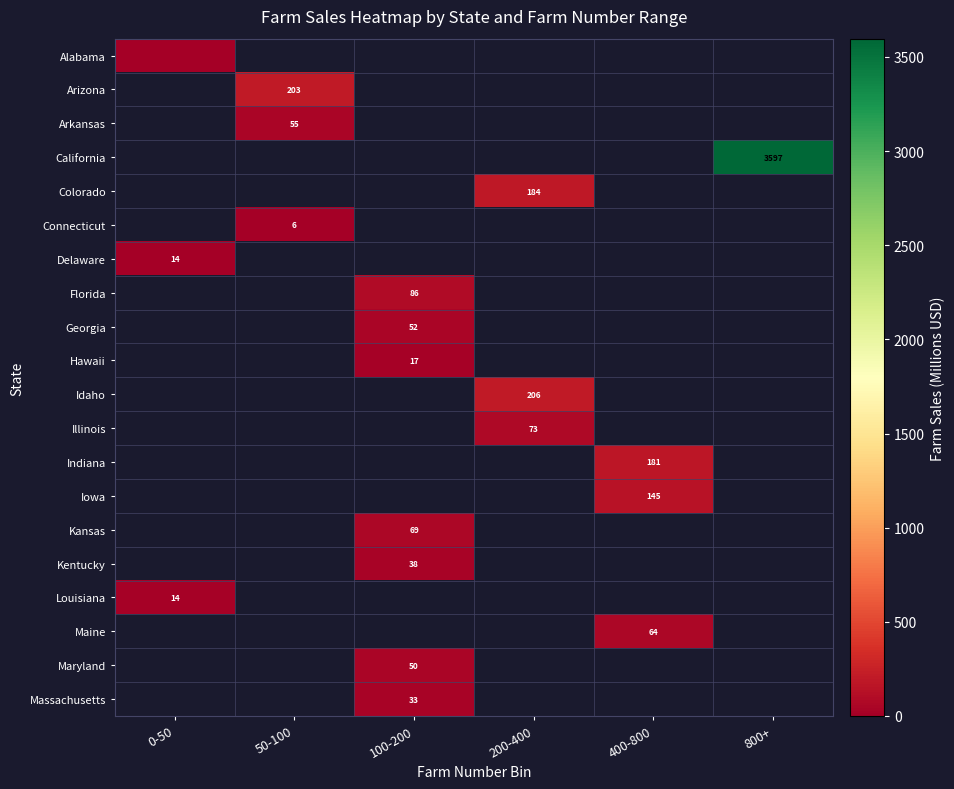

What is the greatest value displayed?

3596.9